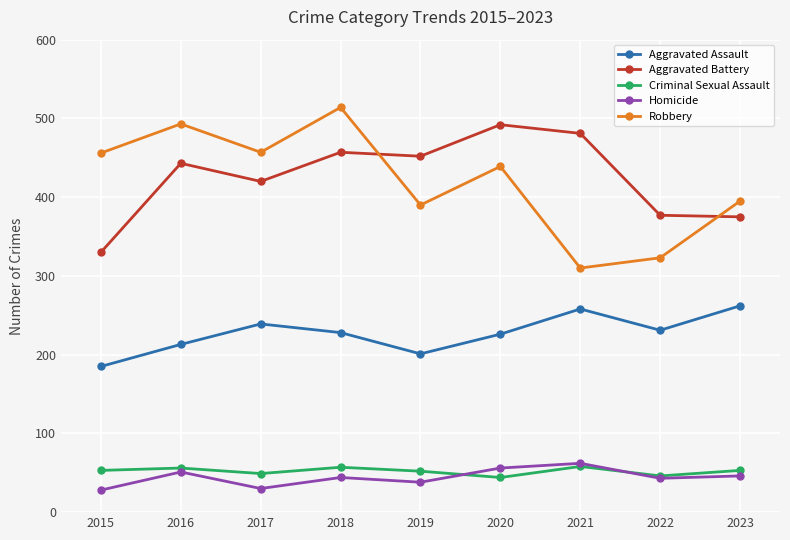

What is the value of the Homicide point at the 6th from the left?

56